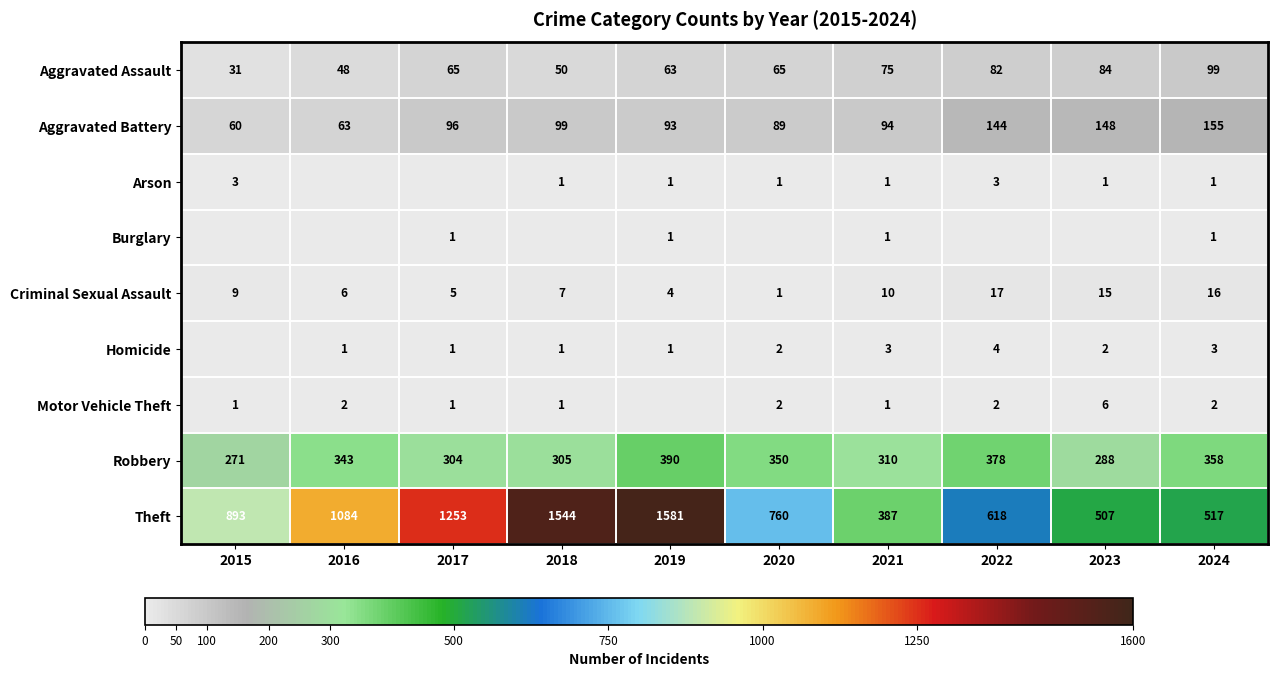

The value of Motor Vehicle Theft at 2022 is 2. True or false?

True